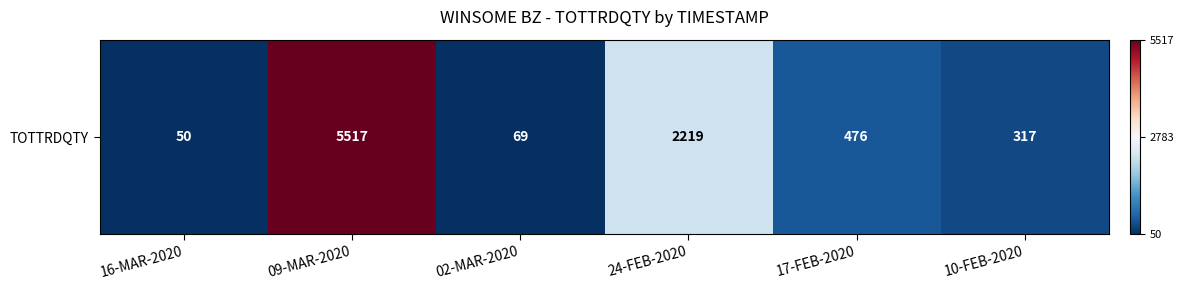

At which category does the chart reach its minimum across all series?

16-MAR-2020